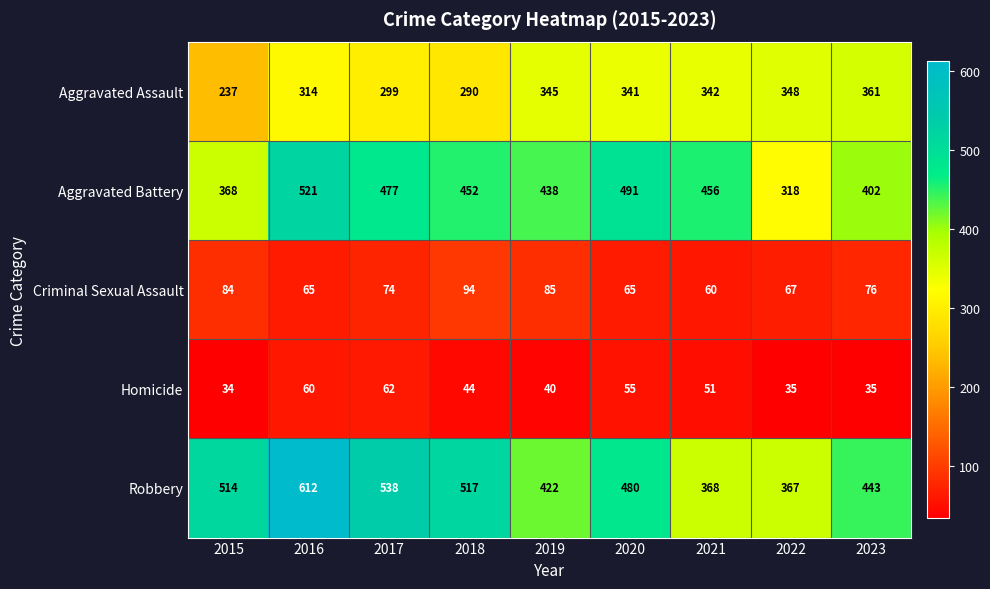

The value of Homicide at 2015 is 34. True or false?

True